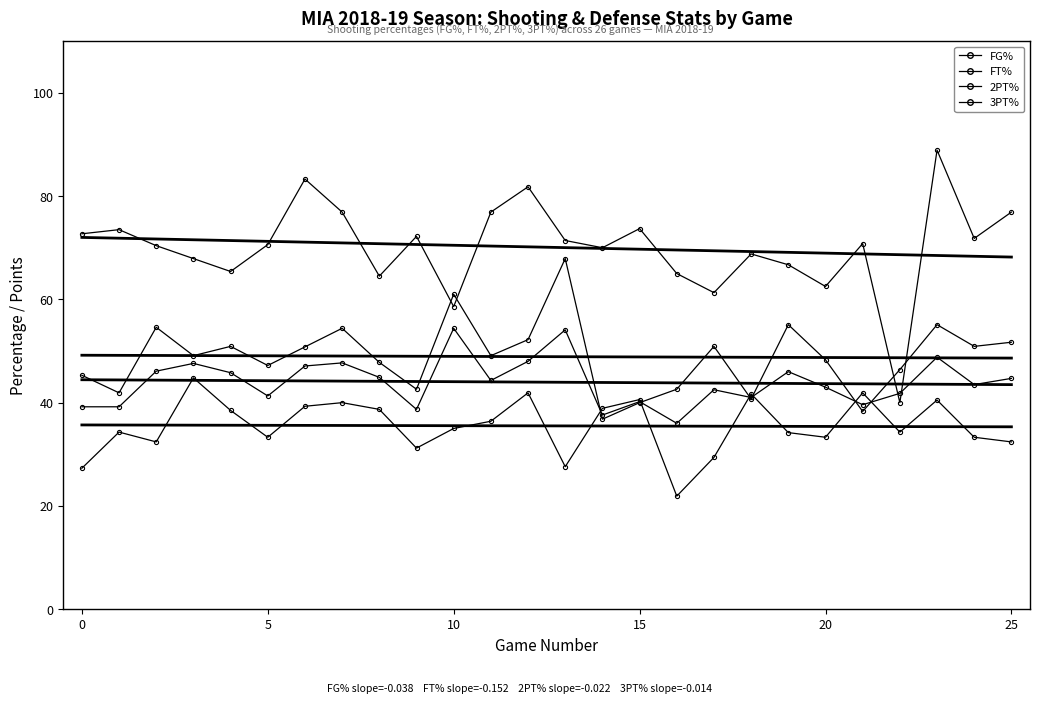

How many categories are shown in the chart?

26